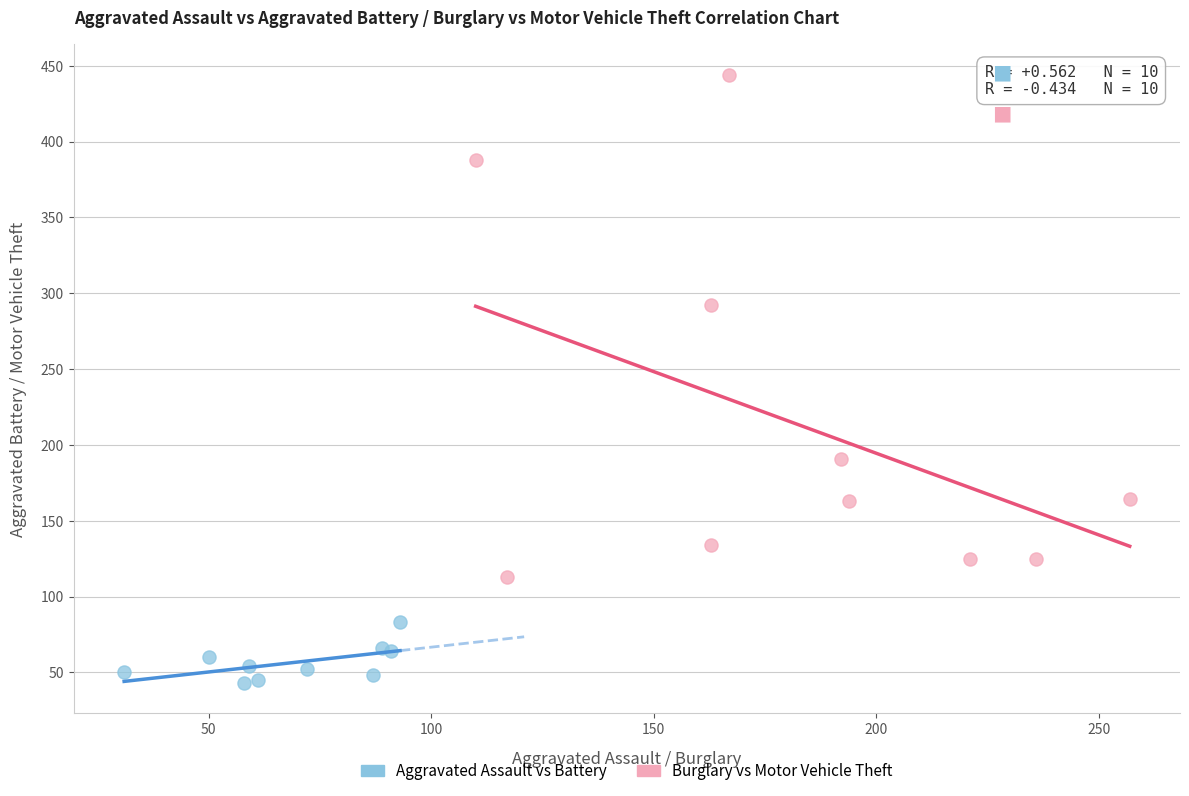

Which series reaches the minimum Y coordinate?

Aggravated Assault vs Battery